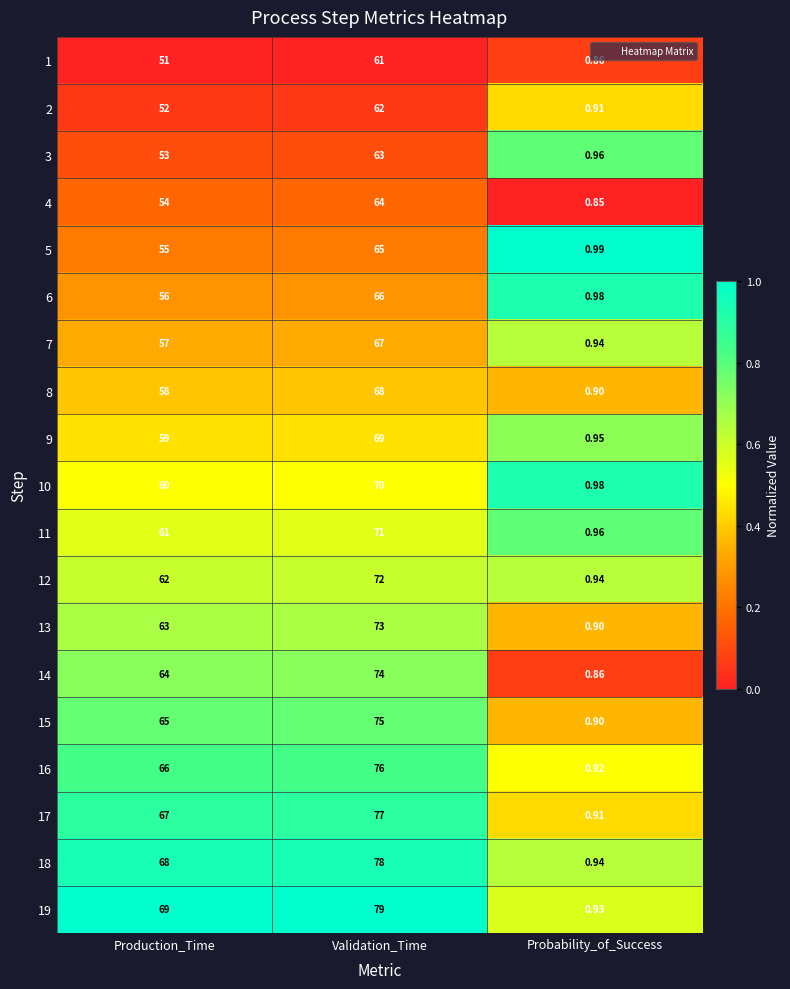

At which category is the sum across all series the highest?

Validation_Time